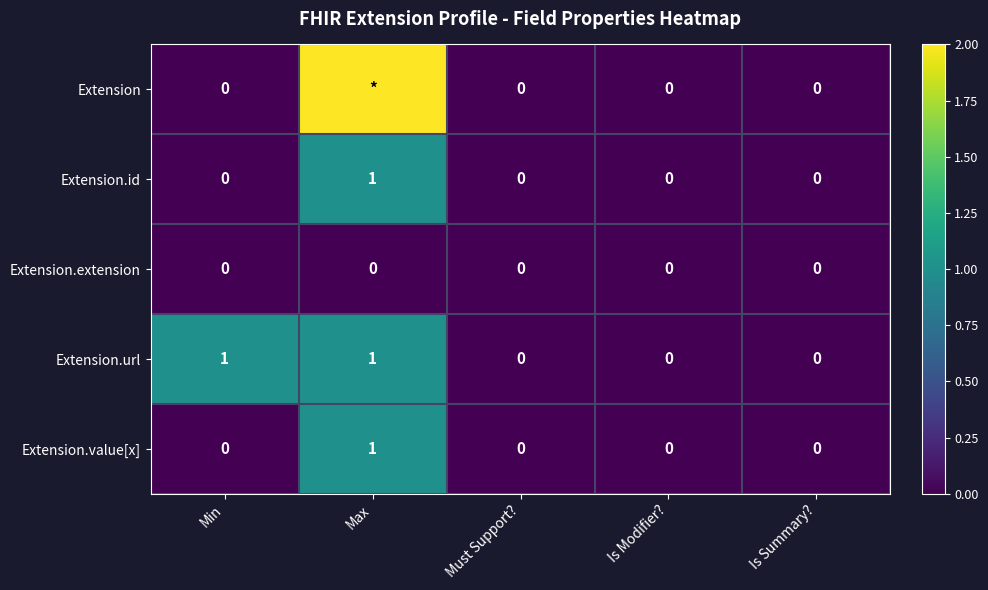

How many Extension.url values are between 0 and 1?

5